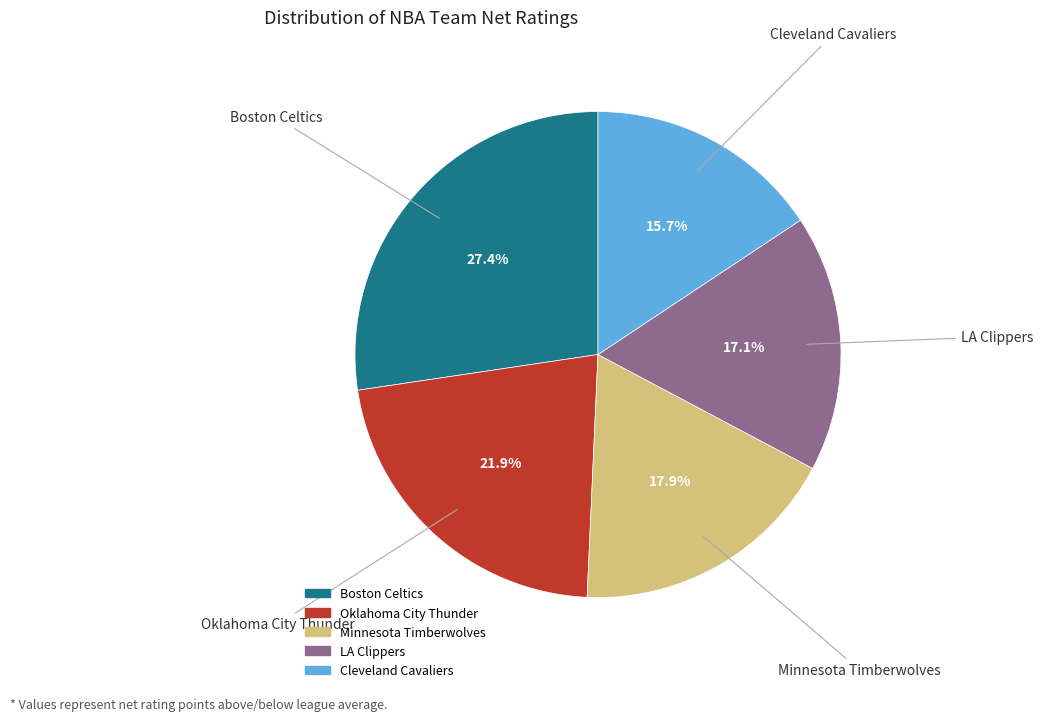

Rank the categories by value from lowest to highest.

Cleveland Cavaliers, LA Clippers, Minnesota Timberwolves, Oklahoma City Thunder, Boston Celtics